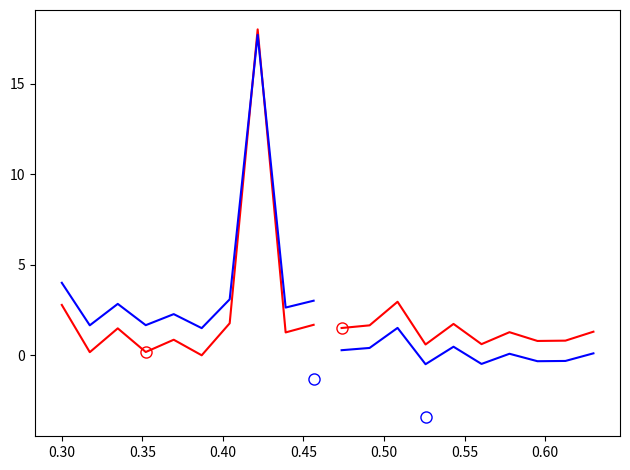

True or false: preco_blue2 and preco_blue1 intersect in this chart.

False